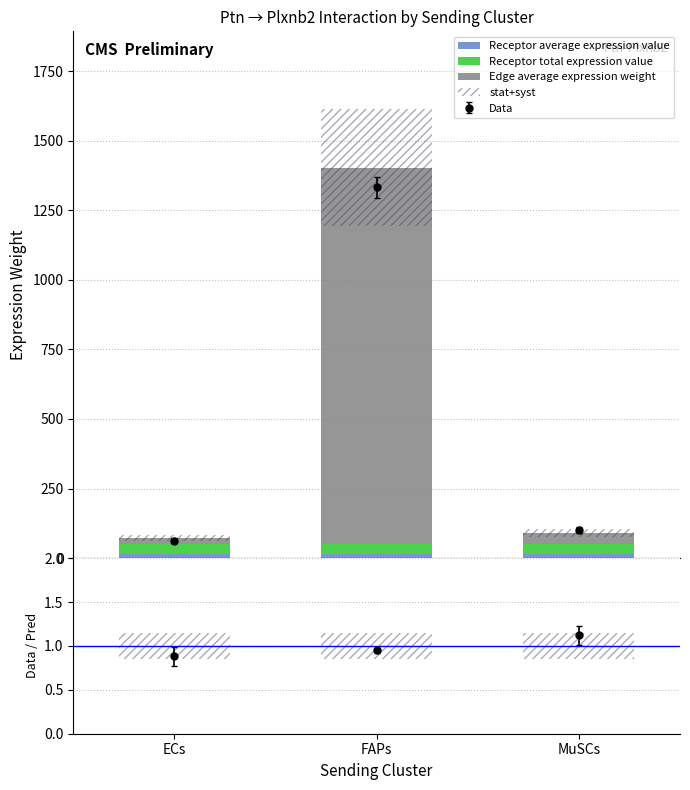

What is the label of the 2nd bar from the left?

FAPs